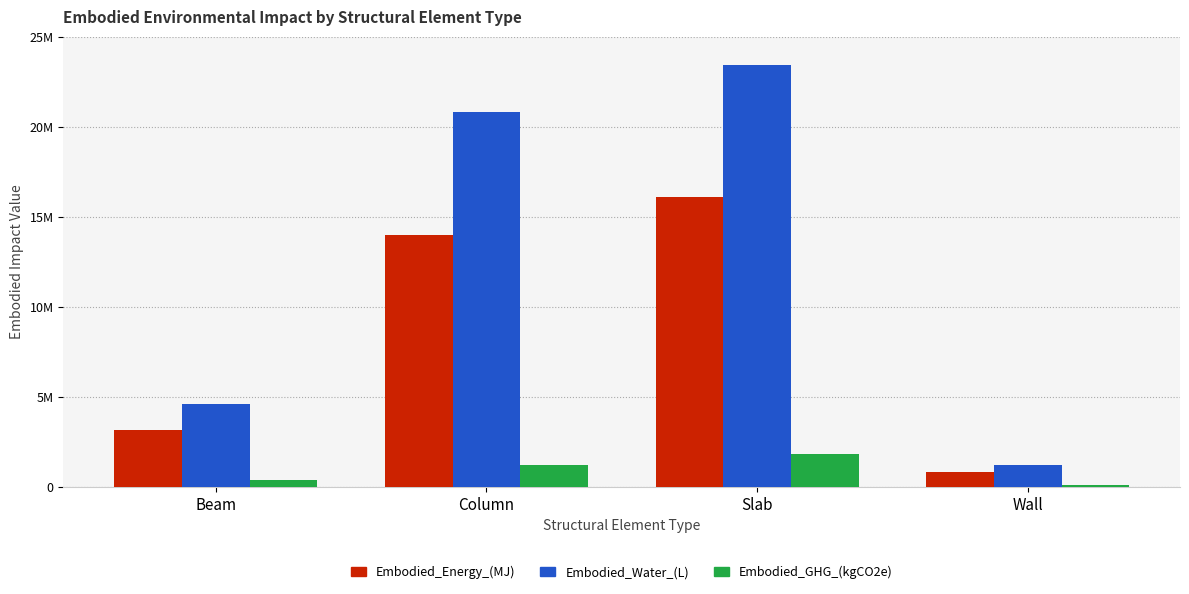

What is the sum of all Embodied_Energy_(MJ) values?

34122162.8